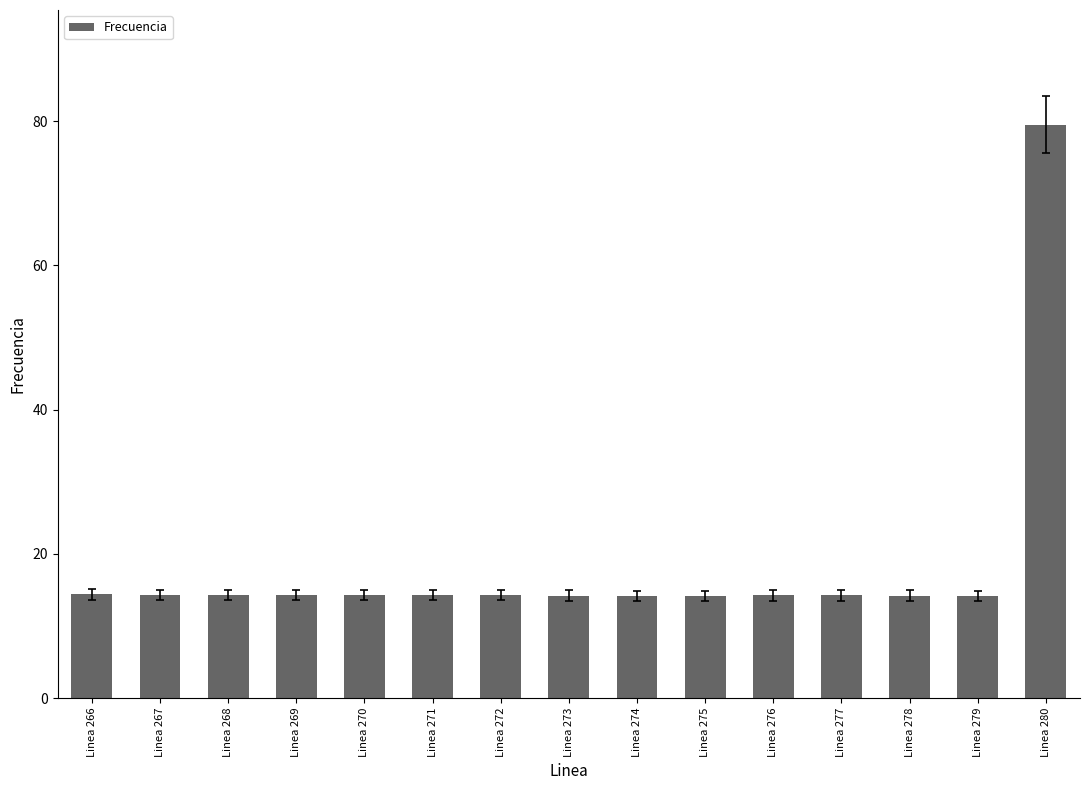

What is the difference between the second highest and second lowest values?

0.2